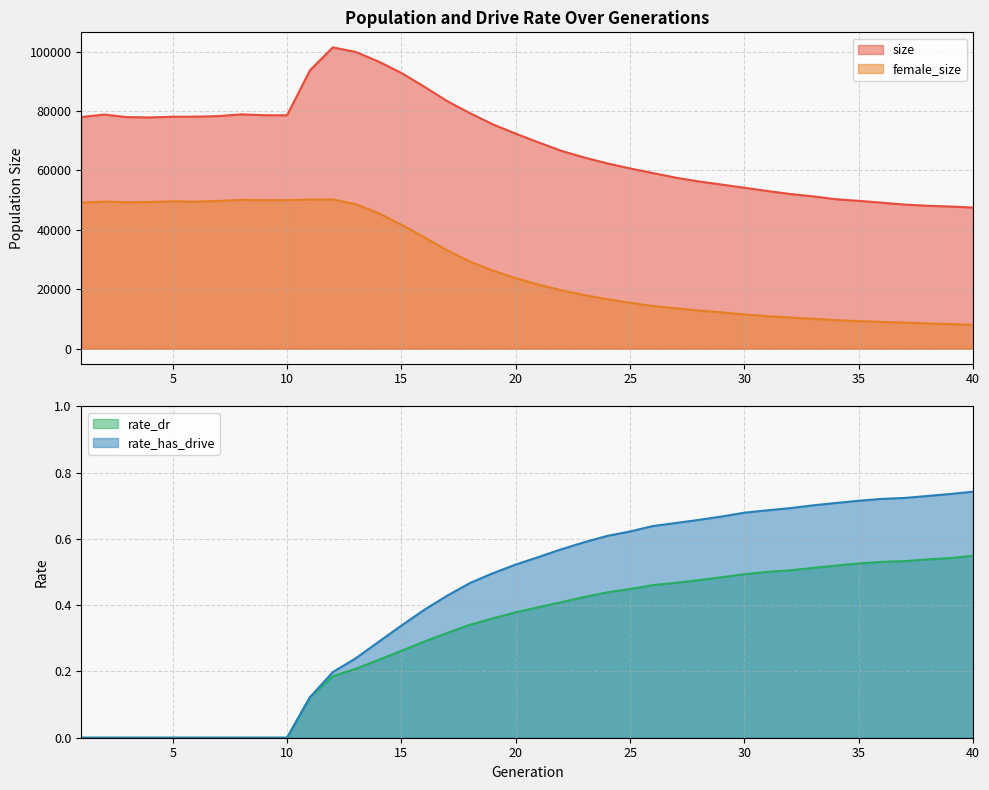

What is the sum of all size values?

2770496